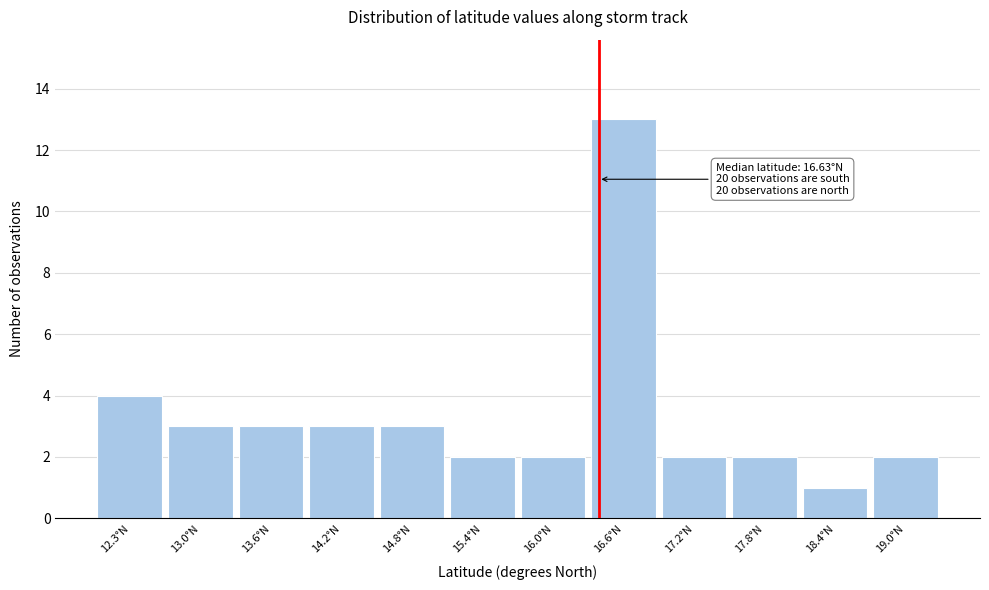

Reading left to right, transcribe all the data shown in this chart.

12.3°N=4	13.0°N=3	13.6°N=3	14.2°N=3	14.8°N=3	15.4°N=2	16.0°N=2	16.6°N=13	17.2°N=2	17.8°N=2	18.4°N=1	19.0°N=2